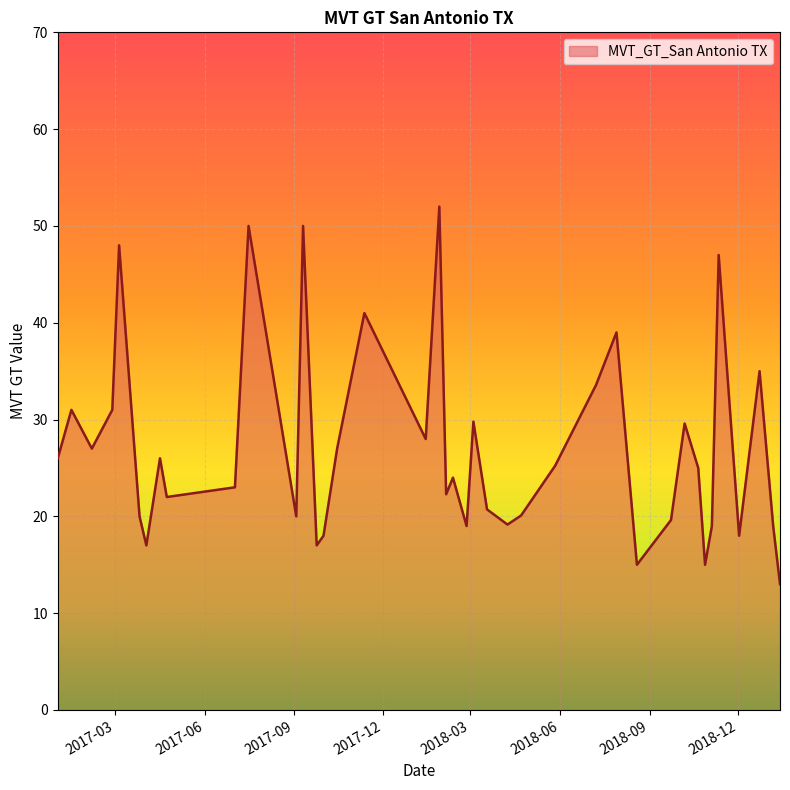

What is the difference between the maximum and minimum values?

39.0